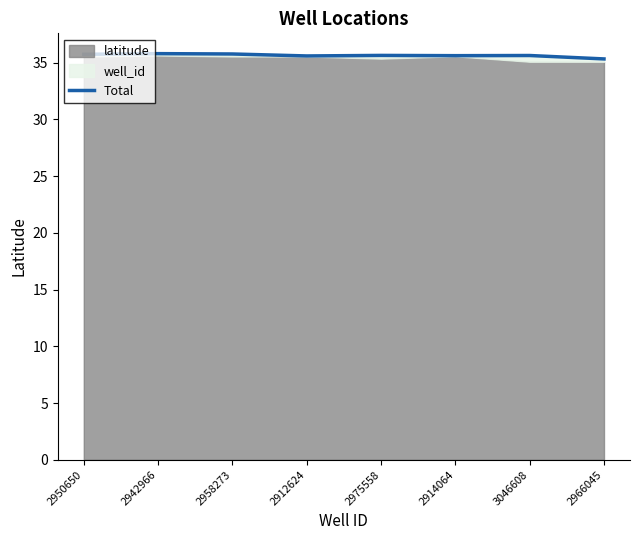

What value does the data have at 2942966?

35.8